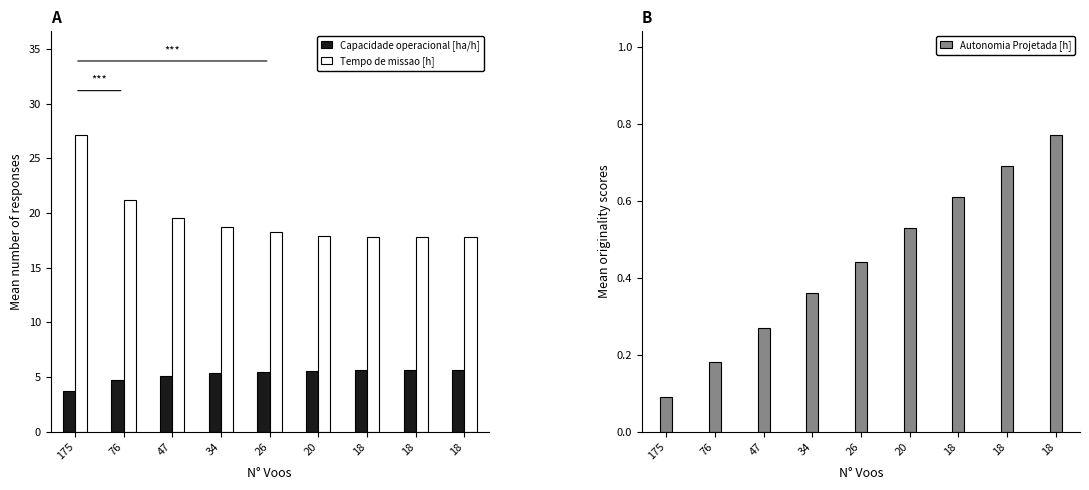

Which category has the highest value across all series?

175